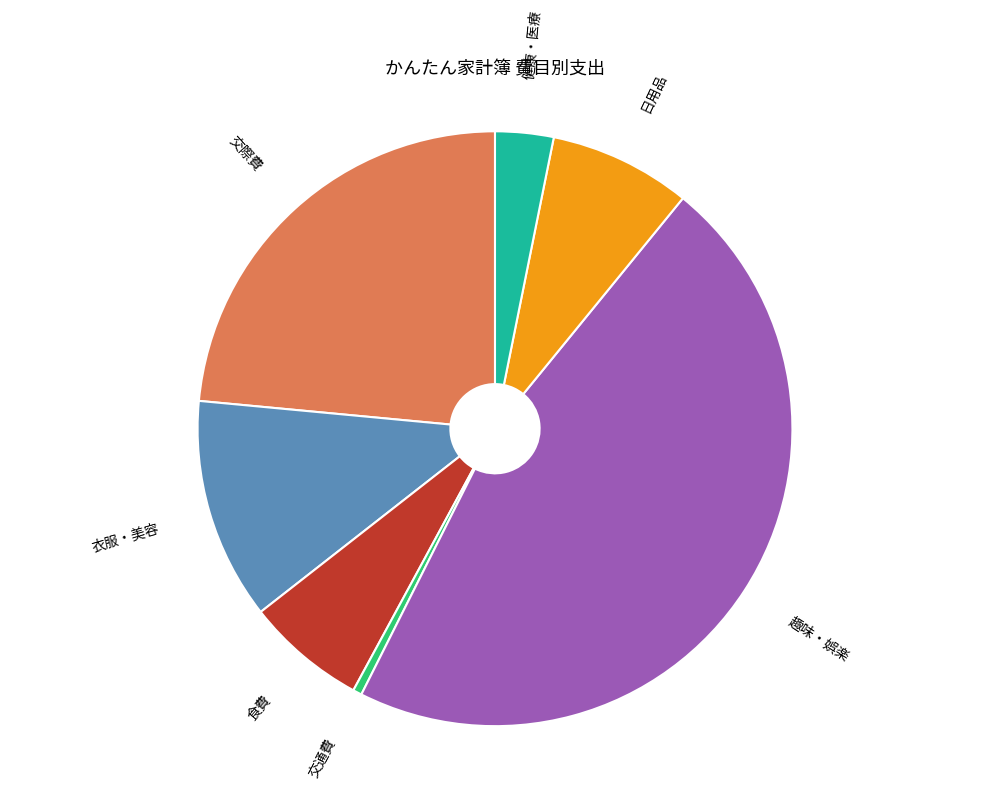

Is there any slice that represents more than half of the pie?

No